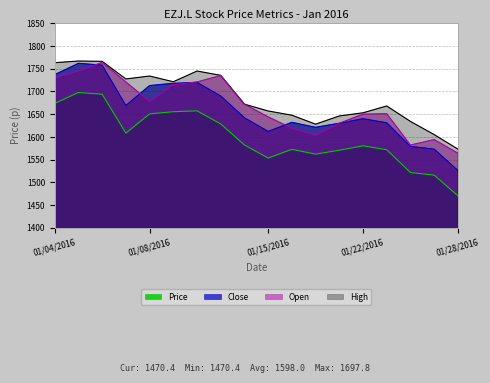

Between 01/11/2016 and 01/07/2016, which is larger?

01/11/2016